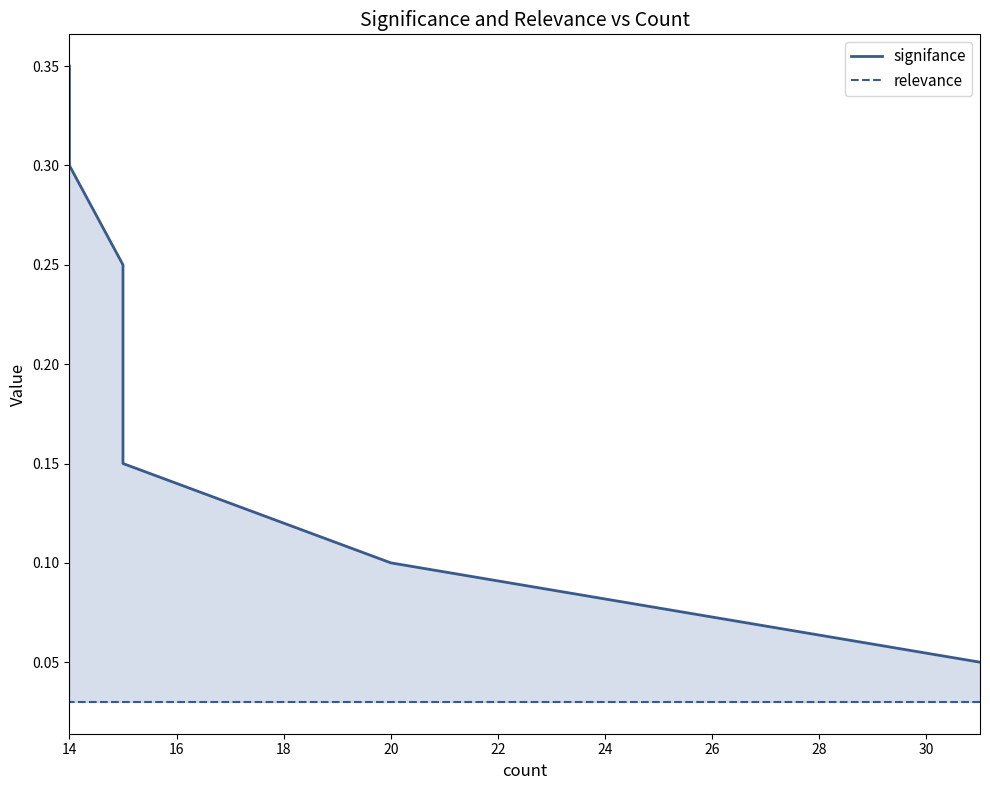

True or false: relevance and signifance intersect in this chart.

False